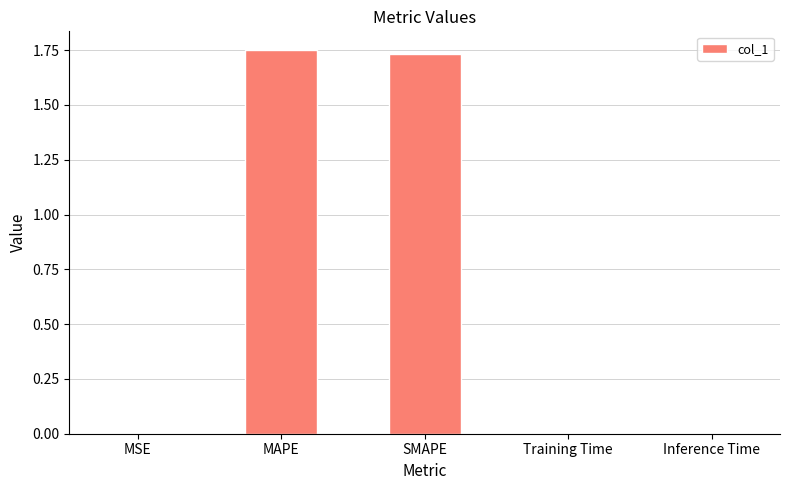

Between MAPE and Training Time, which is larger?

MAPE